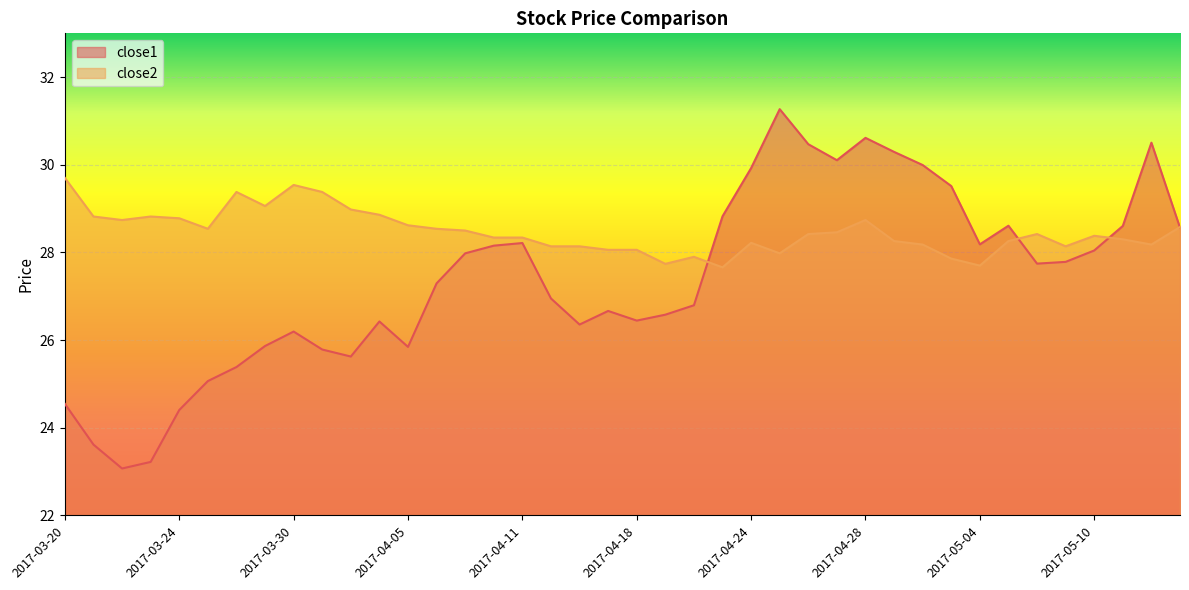

What is the label of the 39th point from the left?

2017-05-12